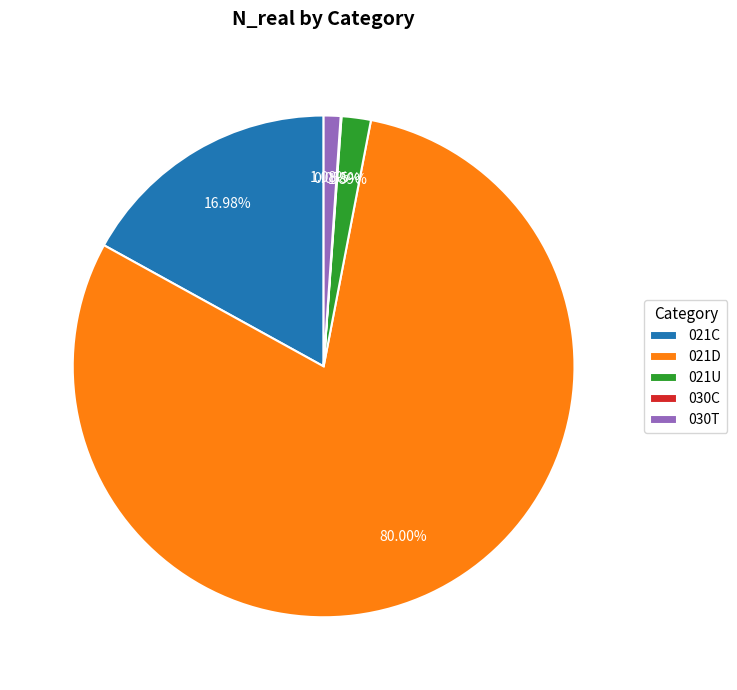

Do 021U and 021C together represent more than half of the pie?

No